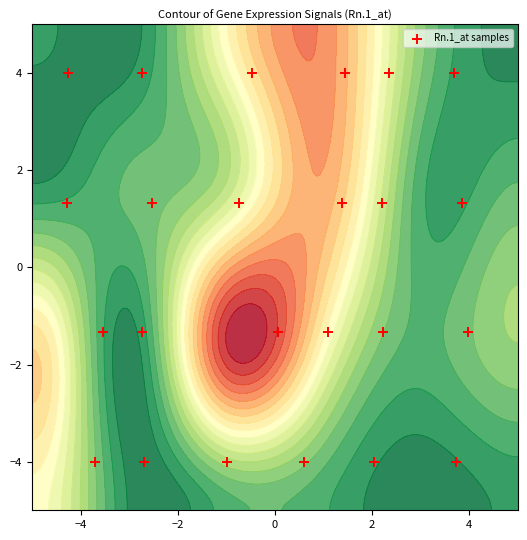

Reading right to left, list all the values displayed in this chart.

4.0	4.0	4.0	4.0	4.0	4.0	1.3	1.3	1.3	1.3	1.3	1.3	-1.3	-1.3	-1.3	-1.3	-1.3	-1.3	-4.0	-4.0	-4.0	-4.0	-4.0	-4.0